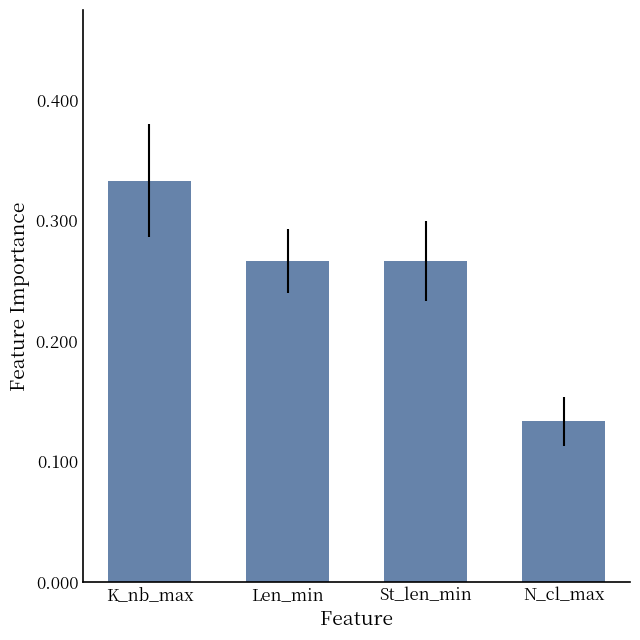

Is it true that the value at N_cl_max is 0.2?

False